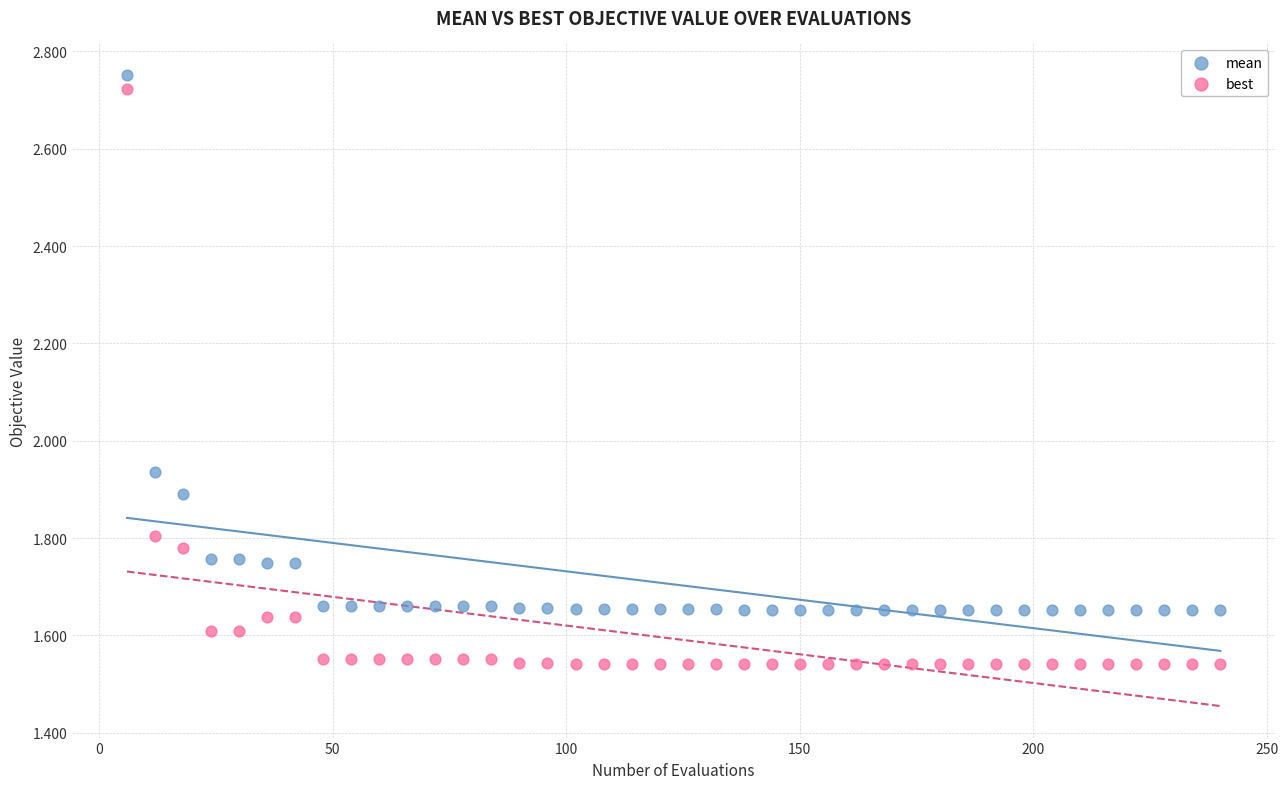

Across all data points, what is the range of X values (max minus min)?

234.0